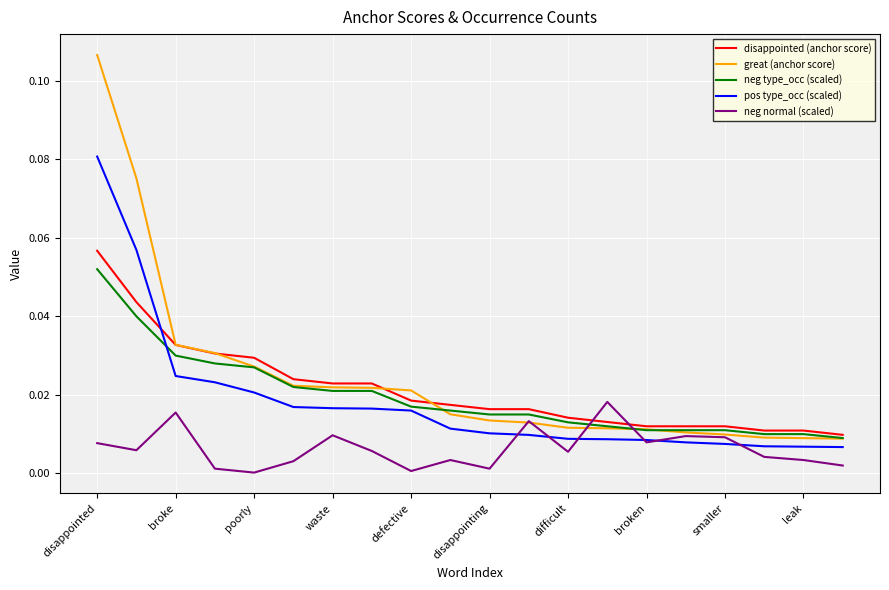

List the series in order of their peak value, highest first.

great (anchor score), pos type_occ (scaled), disappointed (anchor score), neg type_occ (scaled), neg normal (scaled)